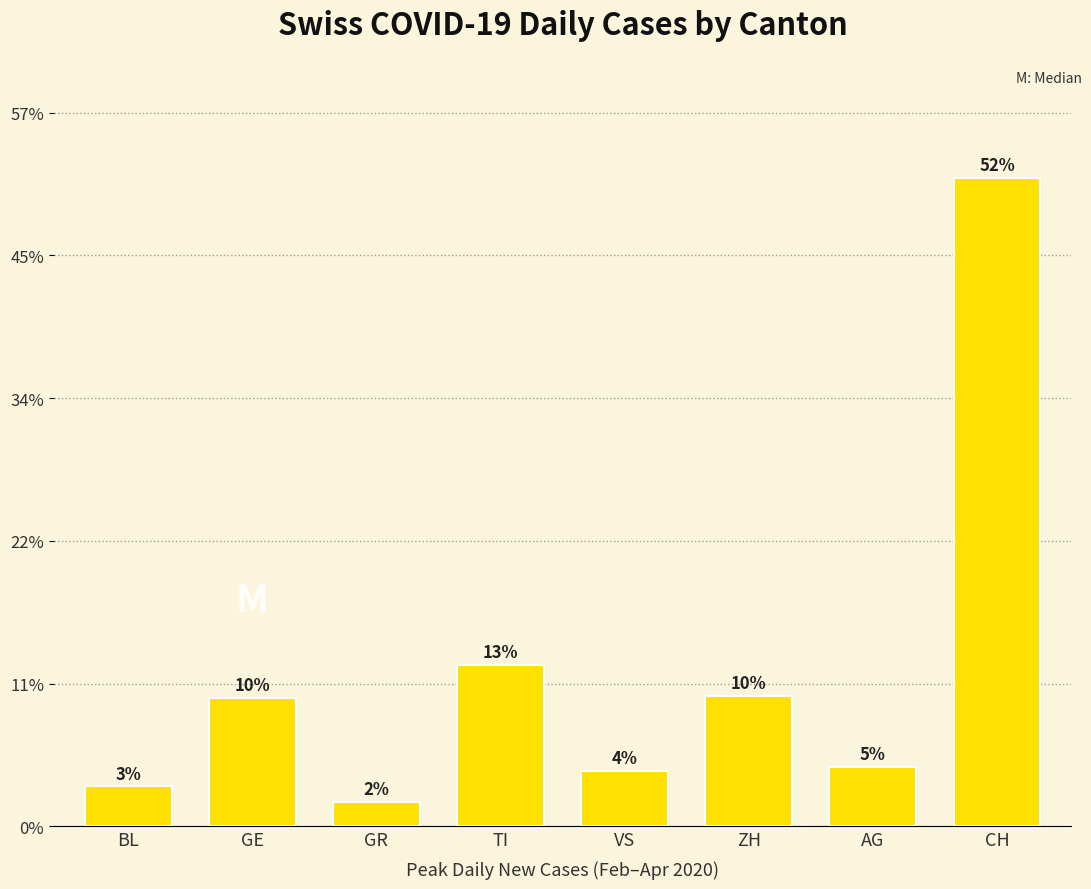

List the labels in order of value, smallest first.

GR, BL, VS, AG, GE, ZH, TI, CH